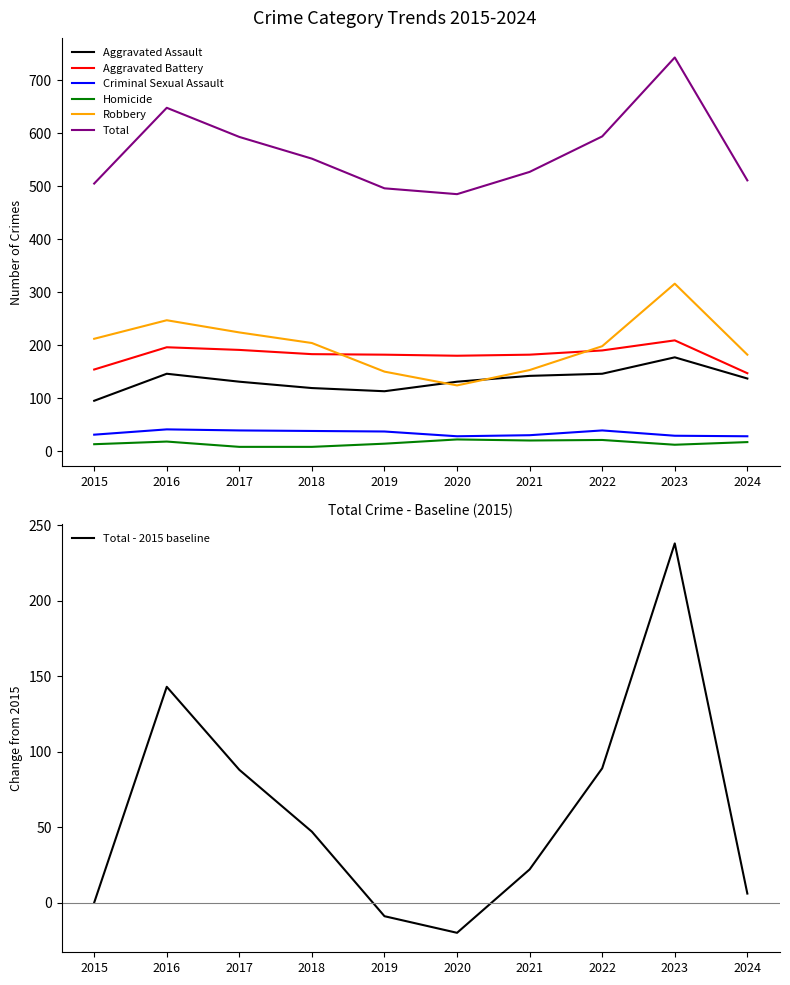

True or false: Aggravated Battery and Criminal Sexual Assault intersect in this chart.

False